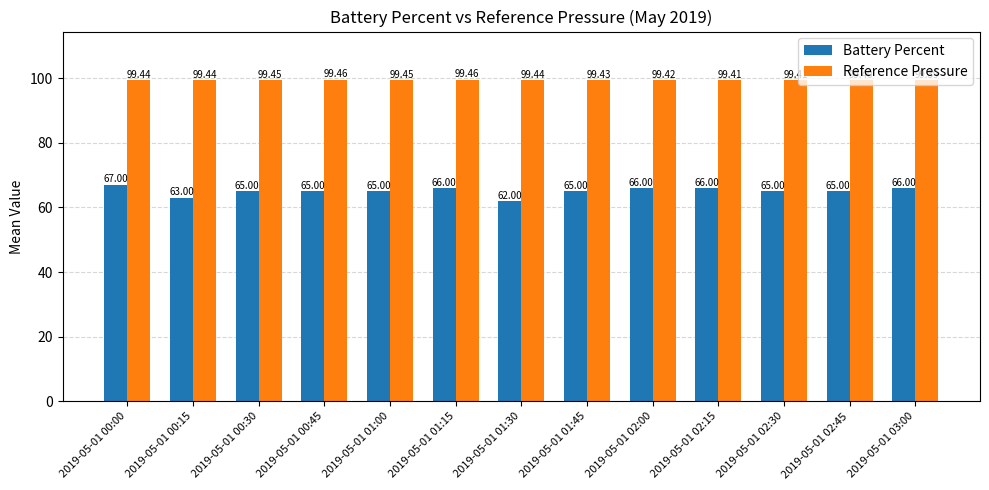

Which series changed the most between 2019-05-01 01:15 and 2019-05-01 03:00?

Reference Pressure